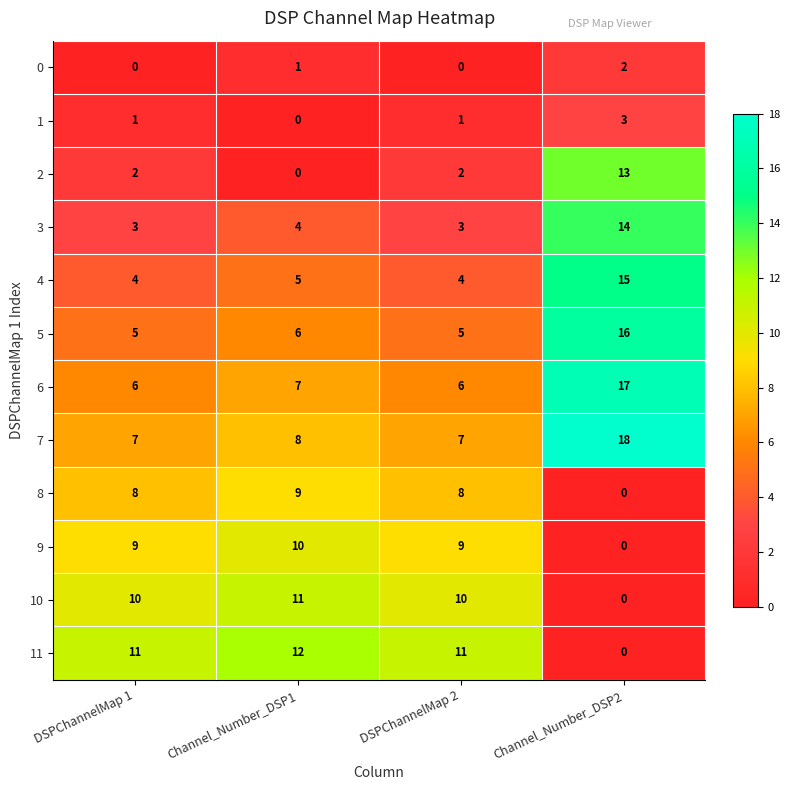

Which series has the widest spread of values?

2